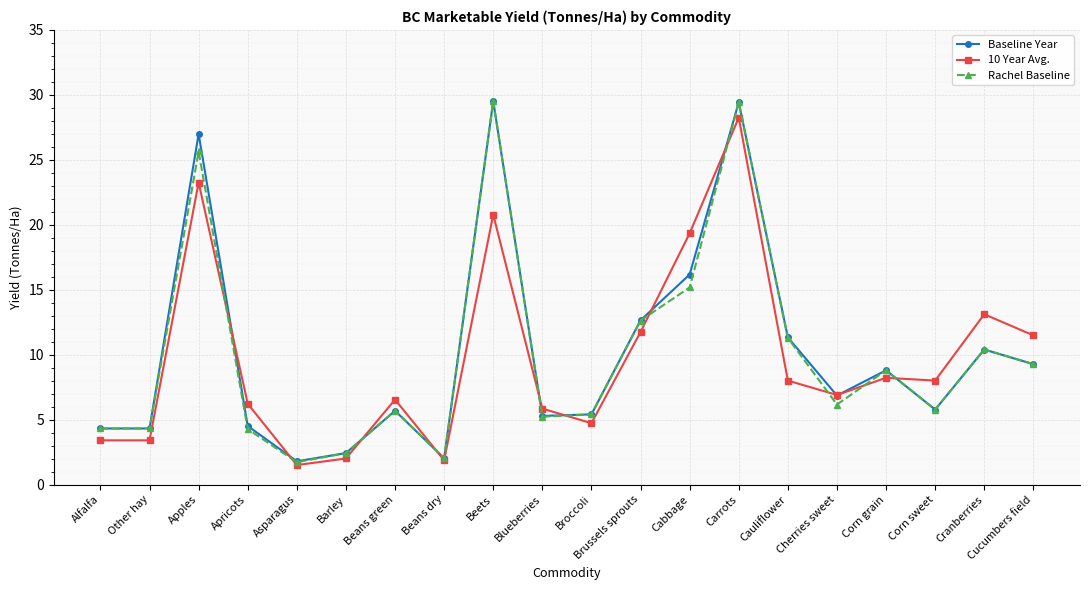

What is the average value of the Baseline Year series?

10.1